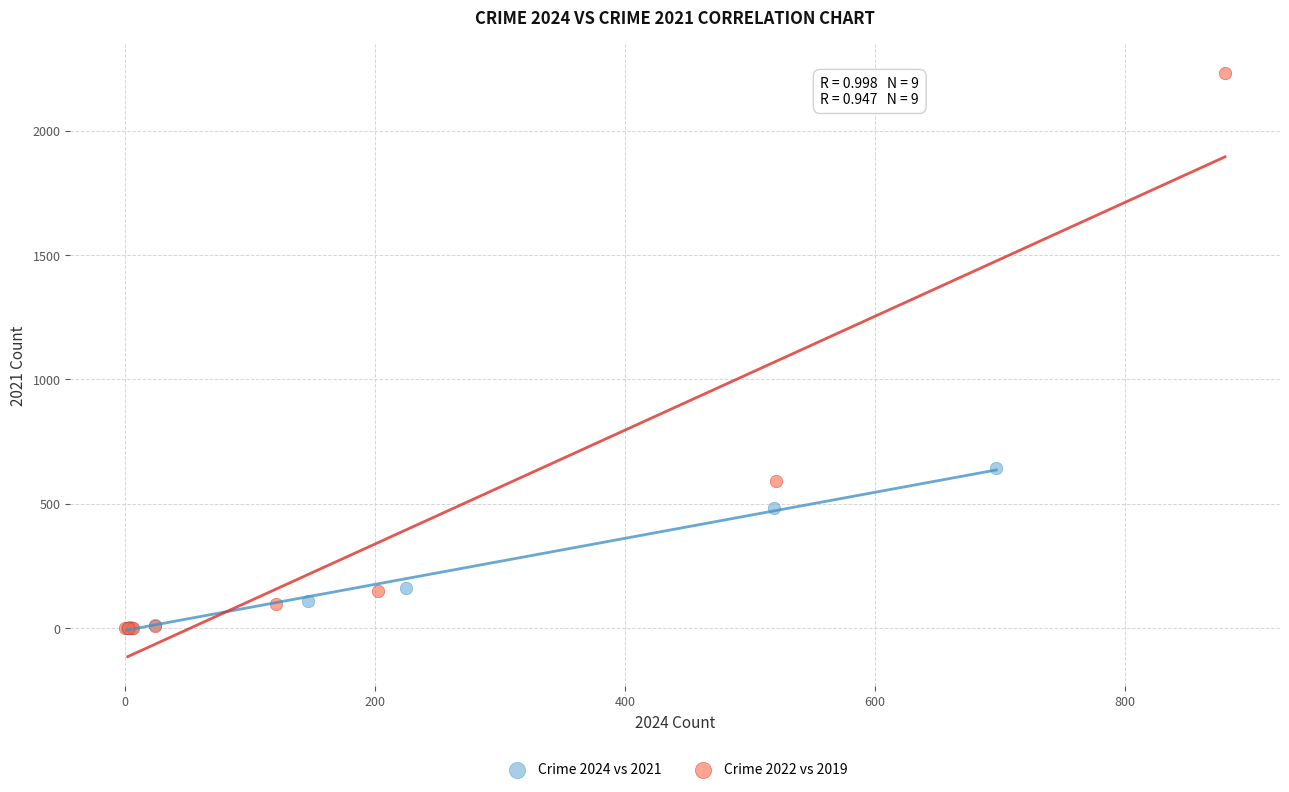

Which series contains the highest Y value?

Crime 2022 vs 2019